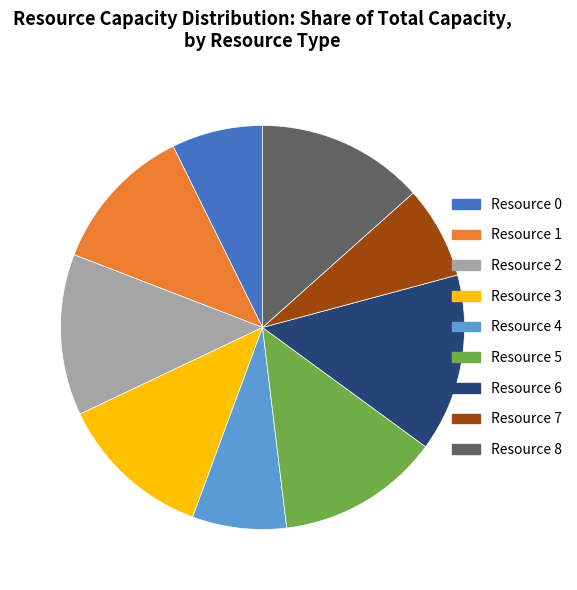

Which category has the biggest portion of the pie?

Resource 6